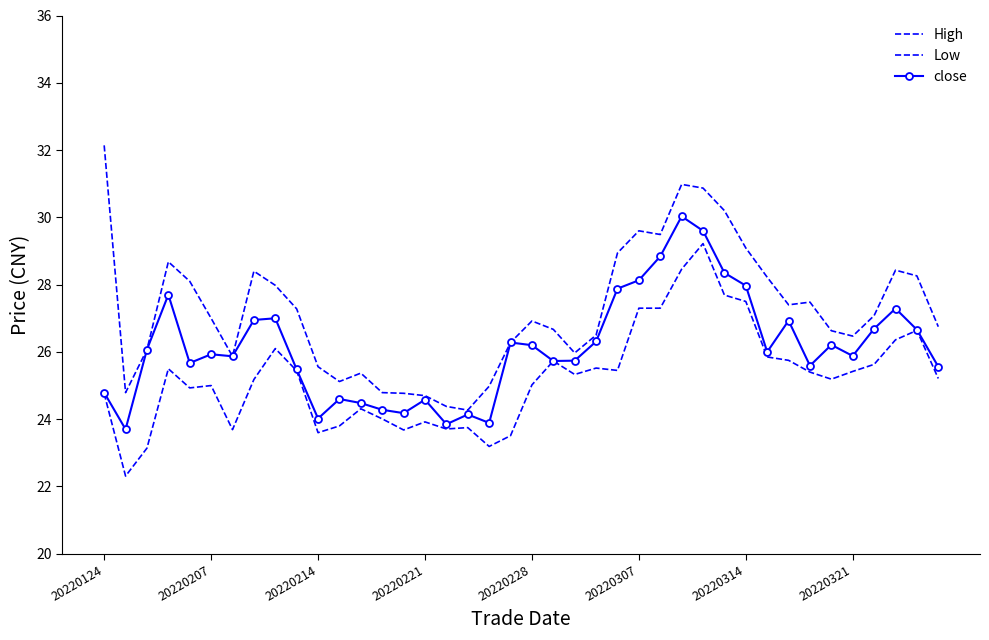

What is the greatest value displayed?

32.1